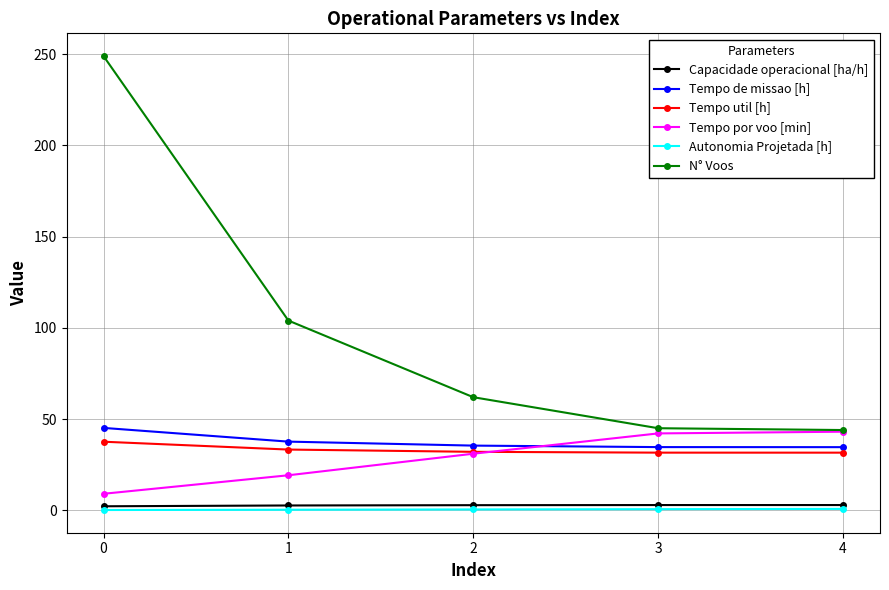

Is it true that N° Voos equals 57.0 at 0?

False